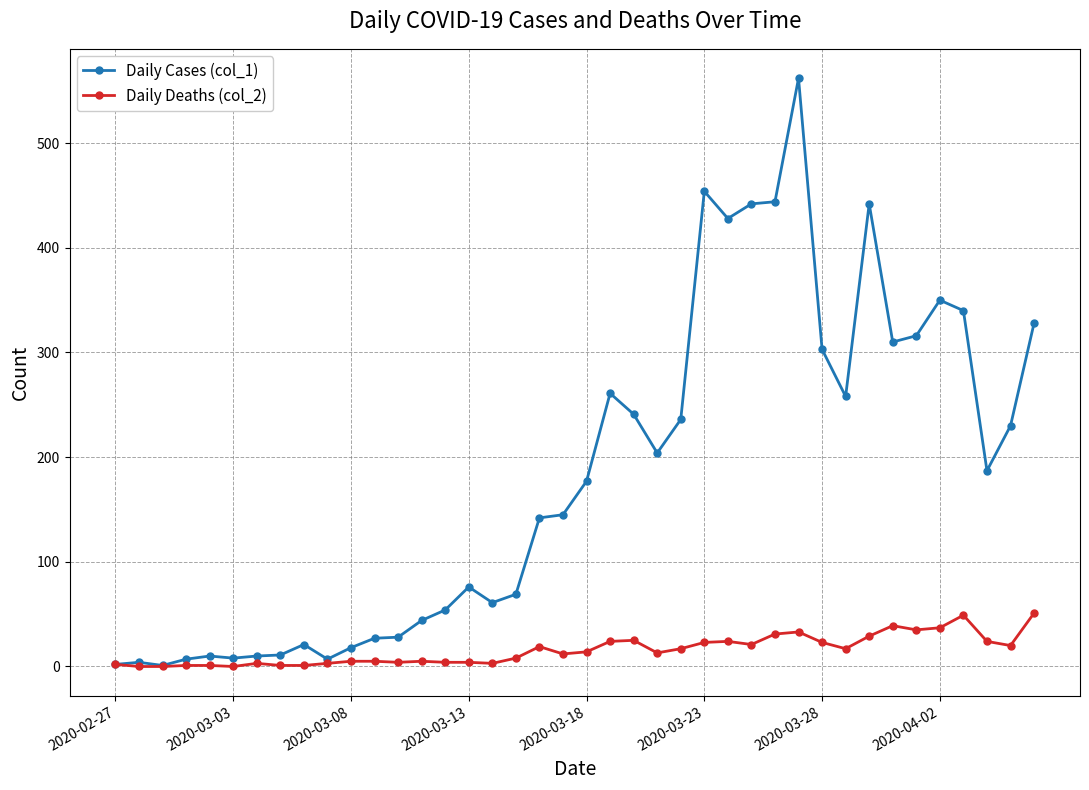

How many series are shown in this chart?

2